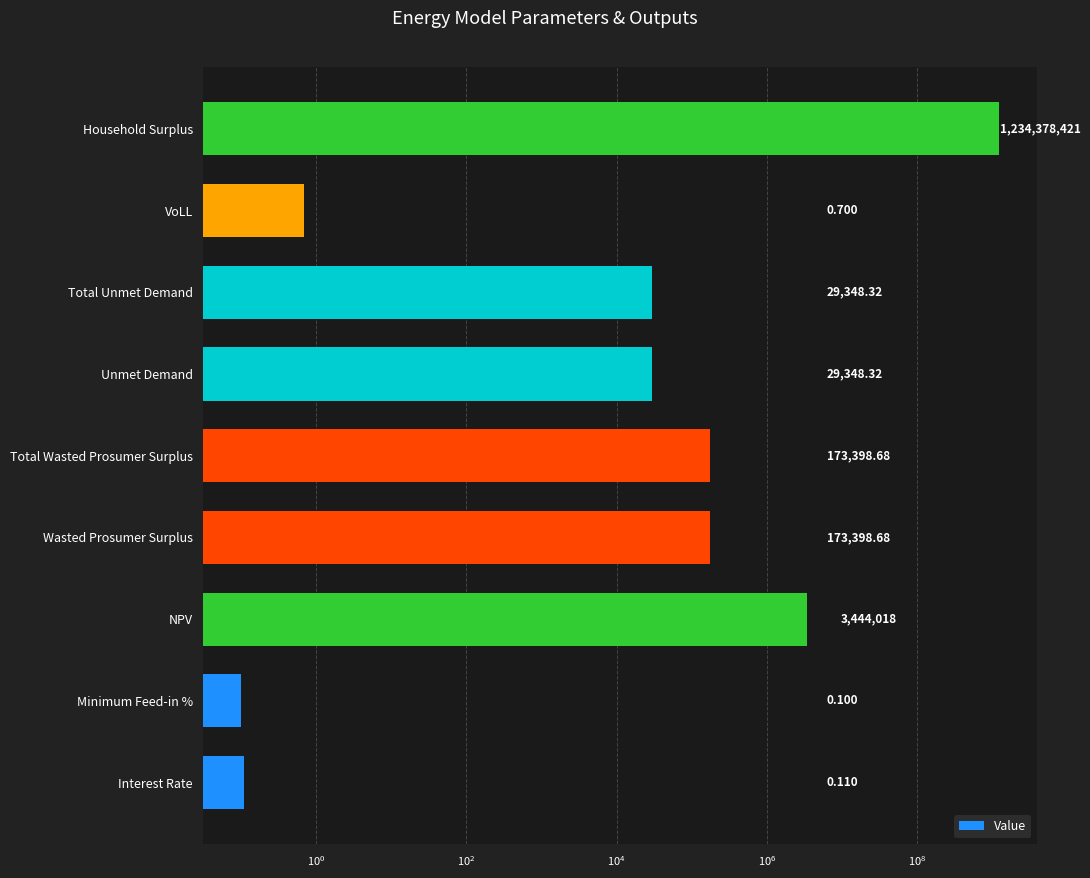

How many values are below 29348?

3